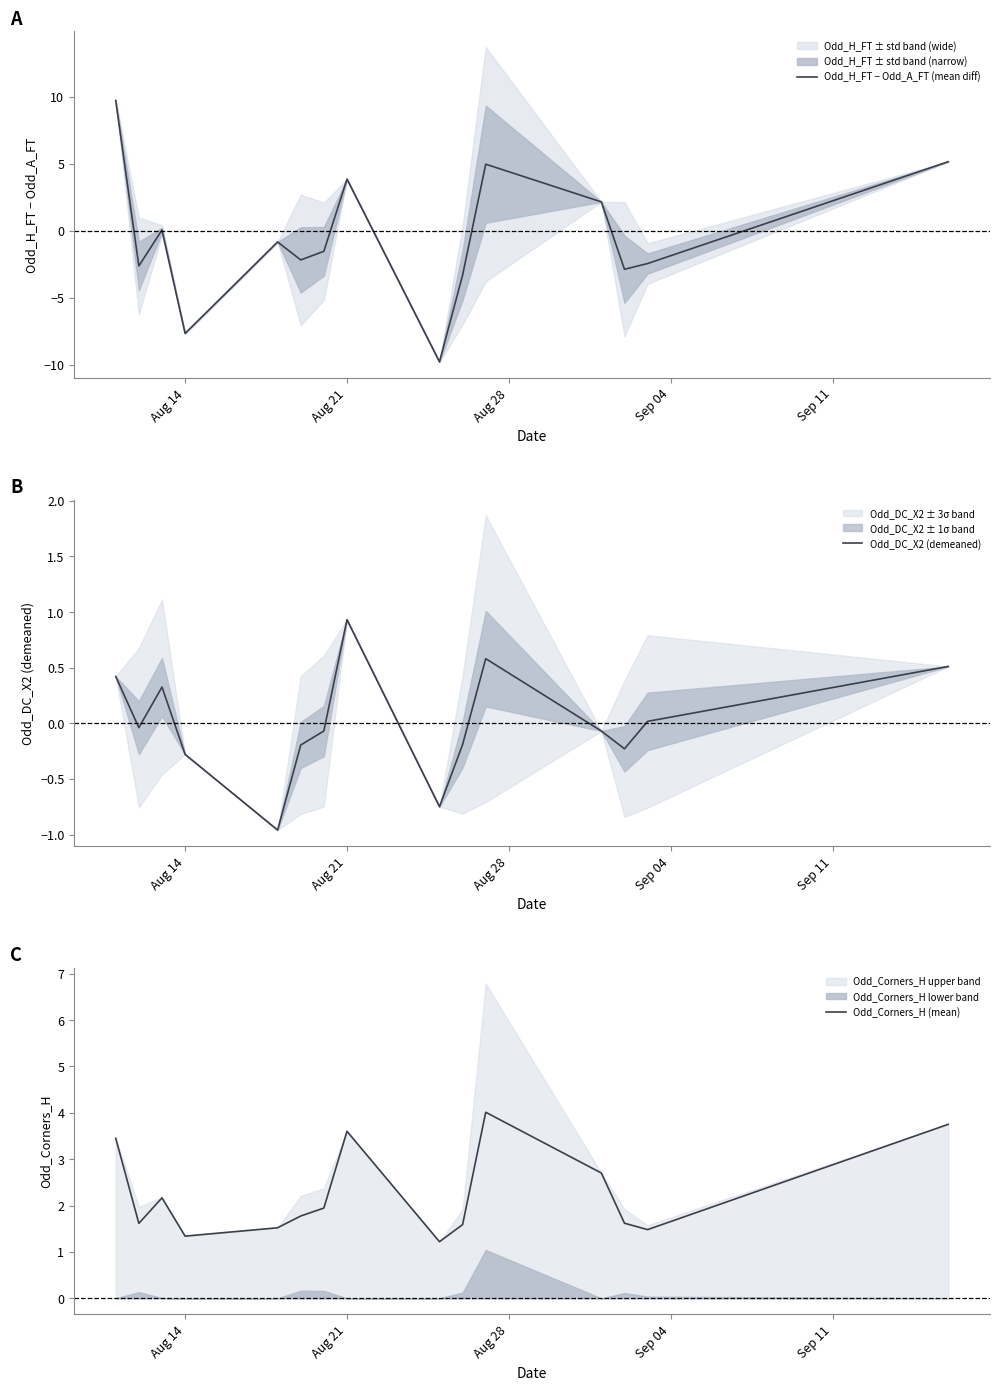

What is the sum of all Odd_Corners_H (mean) values?

33.8